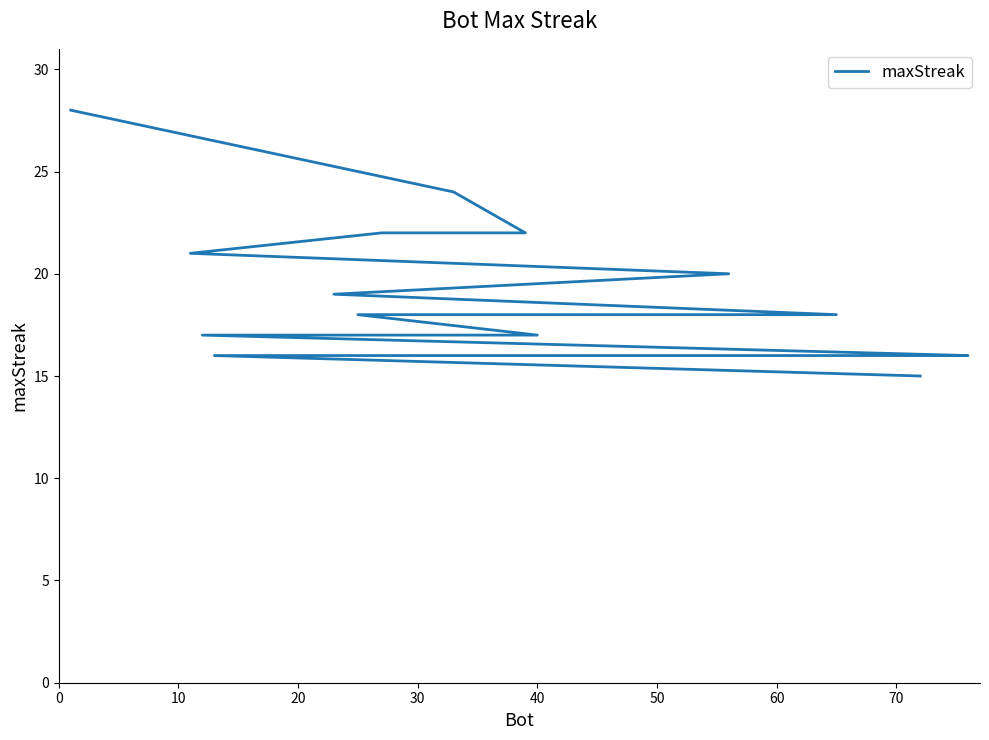

How many data points are above 18?

7